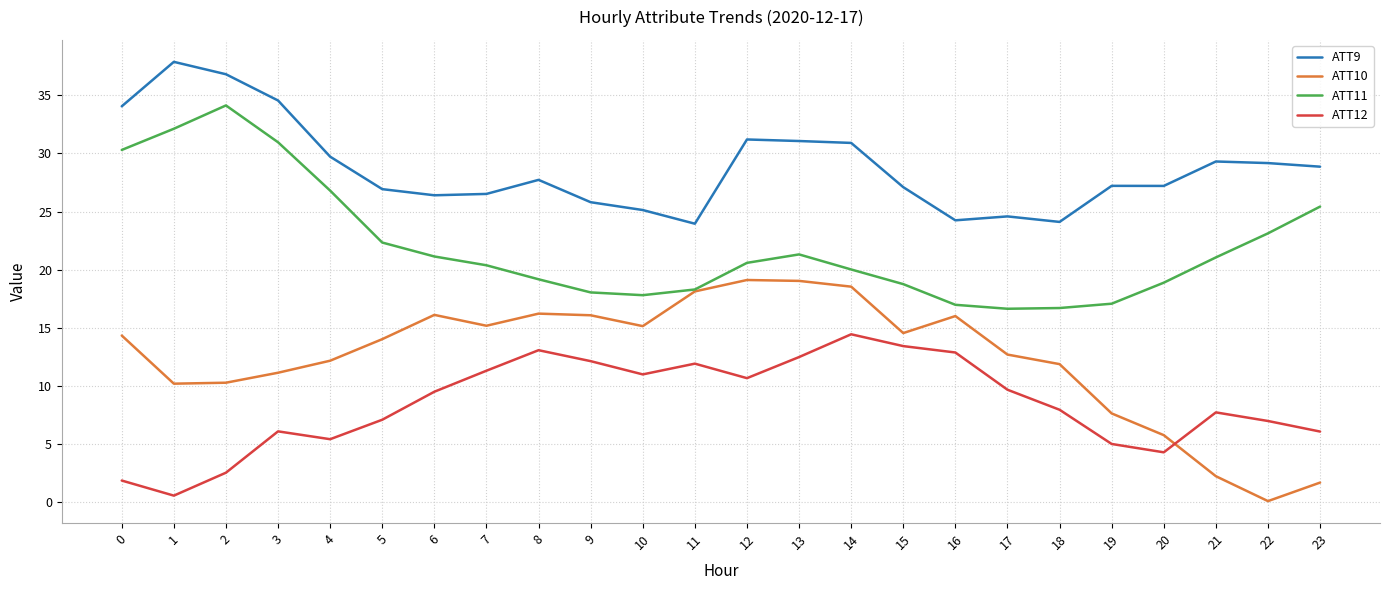

At which category does ATT10 reach its first local peak?

6